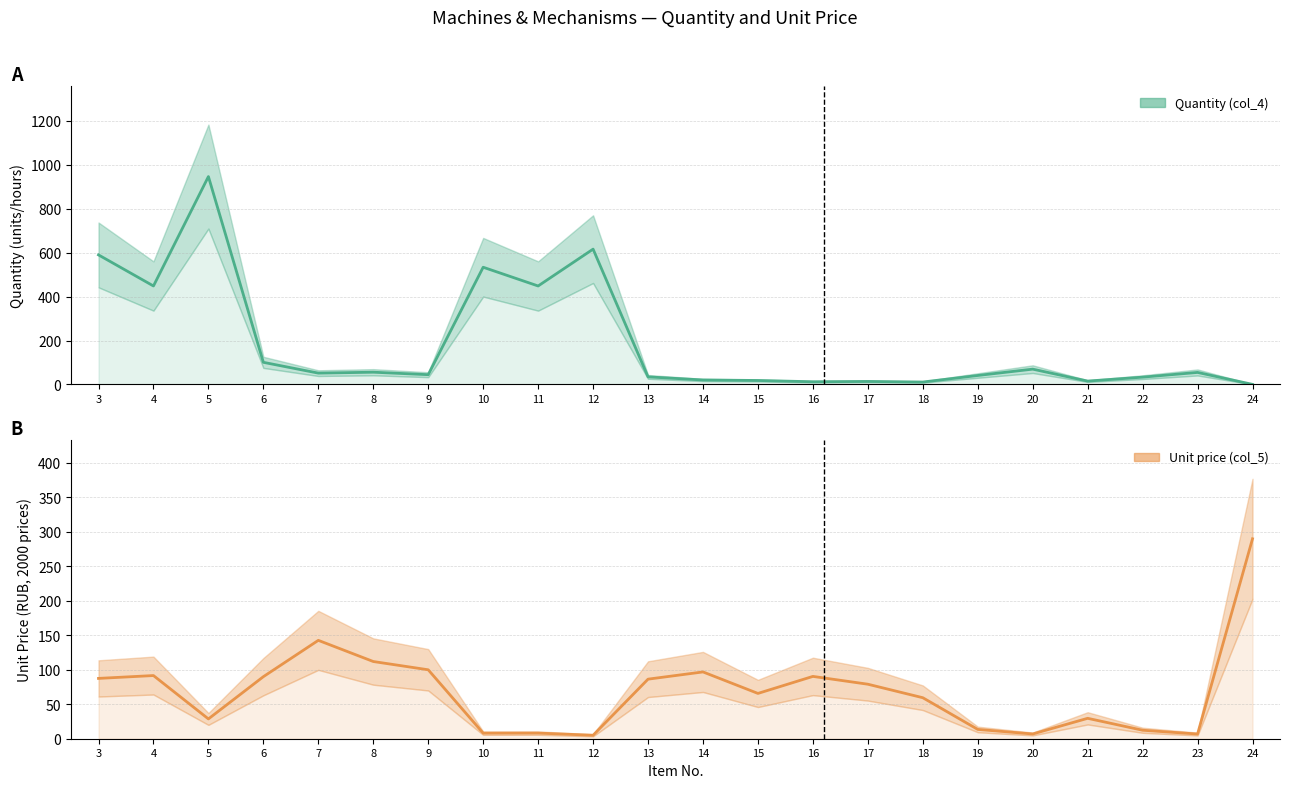

How many data points does each series have?

22